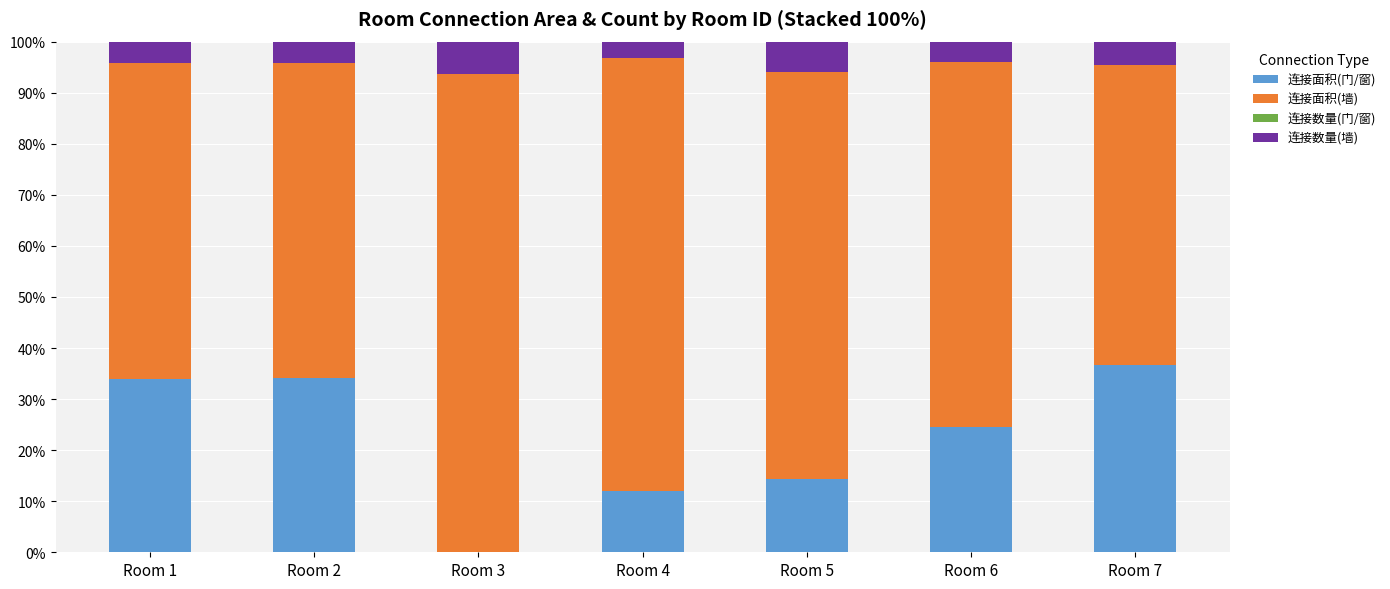

What is the total value across all series at Room 3?

100.0